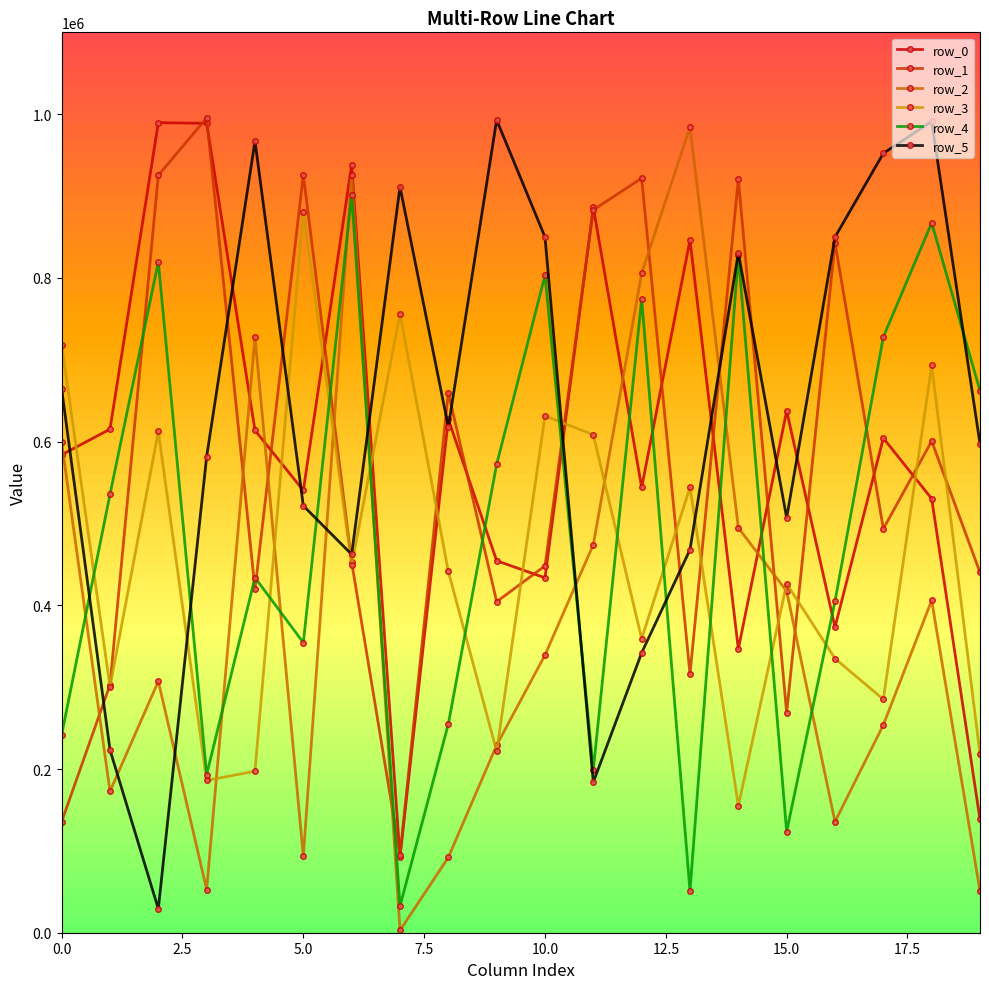

True or false: row_5 and row_3 intersect in this chart.

True